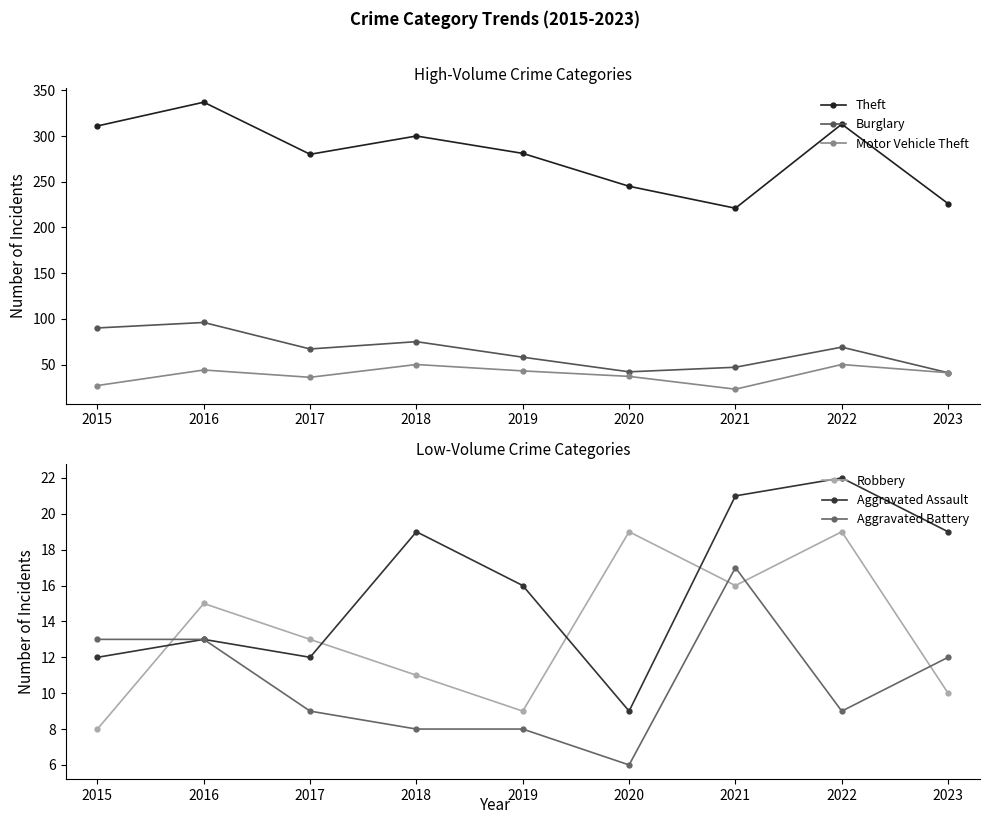

How many data points in Robbery are less than 13?

4